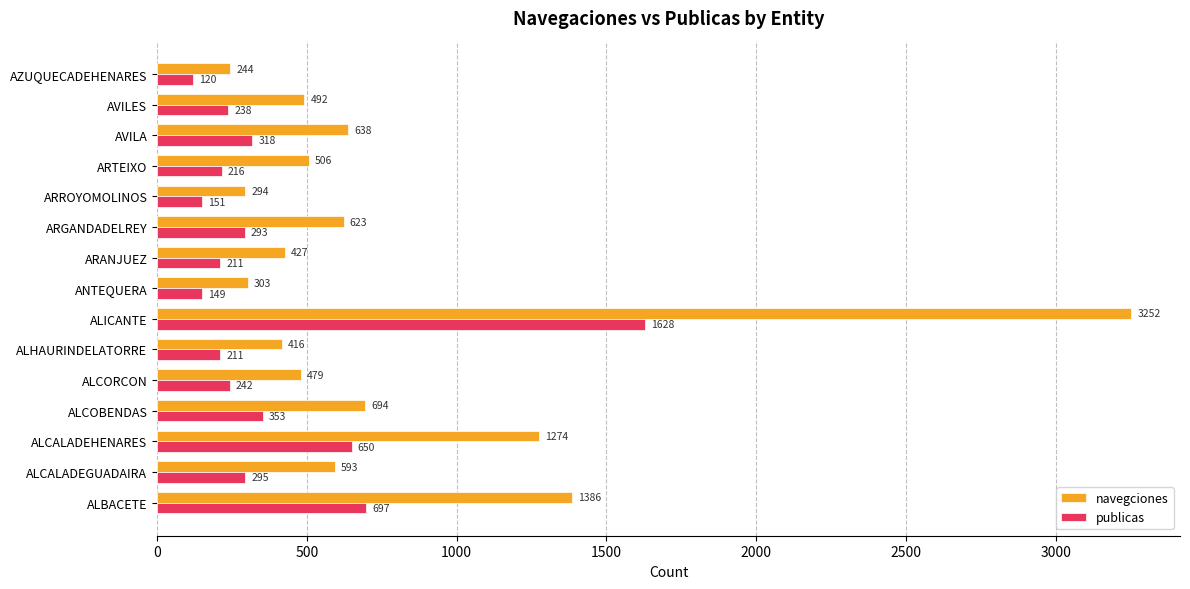

Which series has the largest total across all categories?

navegciones